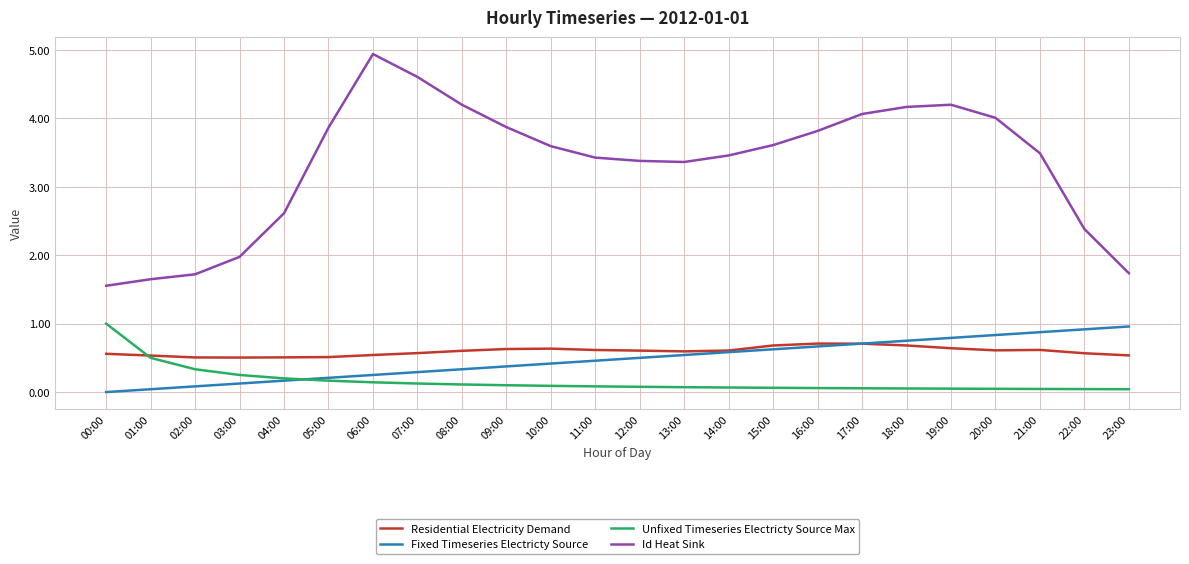

What is the sum of the Unfixed Timeseries Electricty Source Max values at 17:00 and 00:00?

1.1